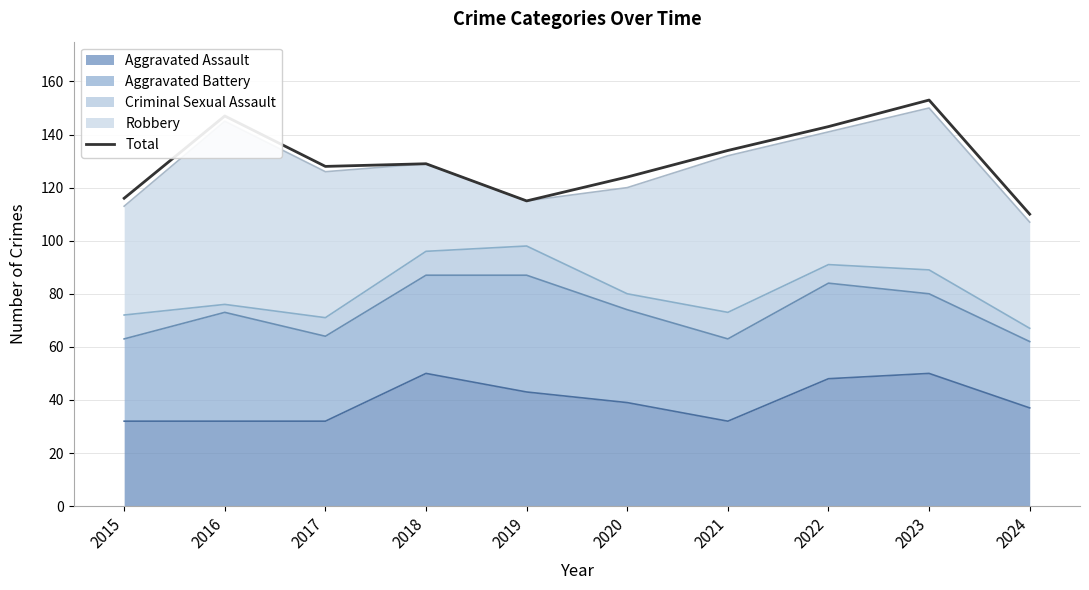

Between 2016 and 2023, which is larger?

2023